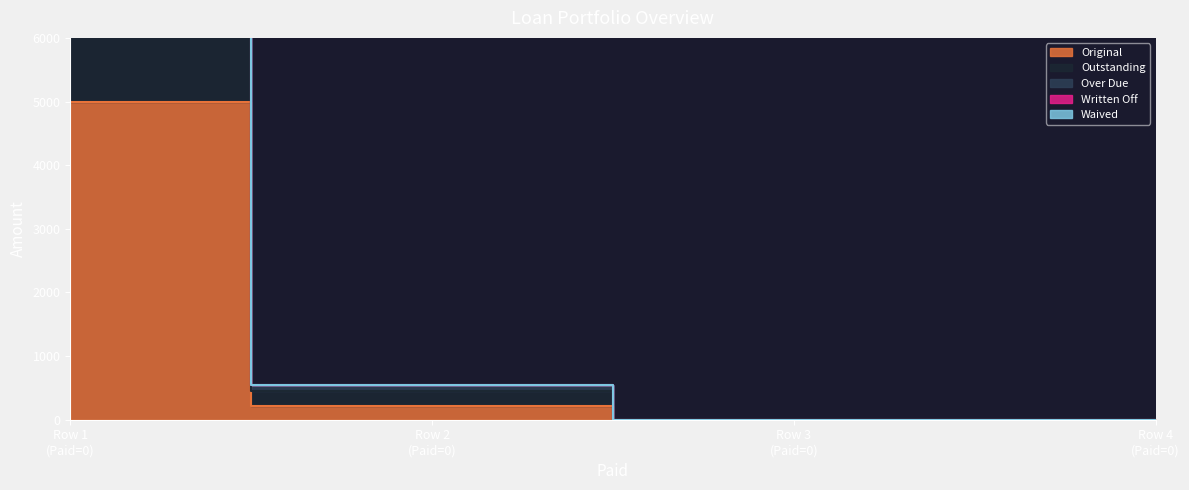

True or false: Original and Over Due intersect in this chart.

False